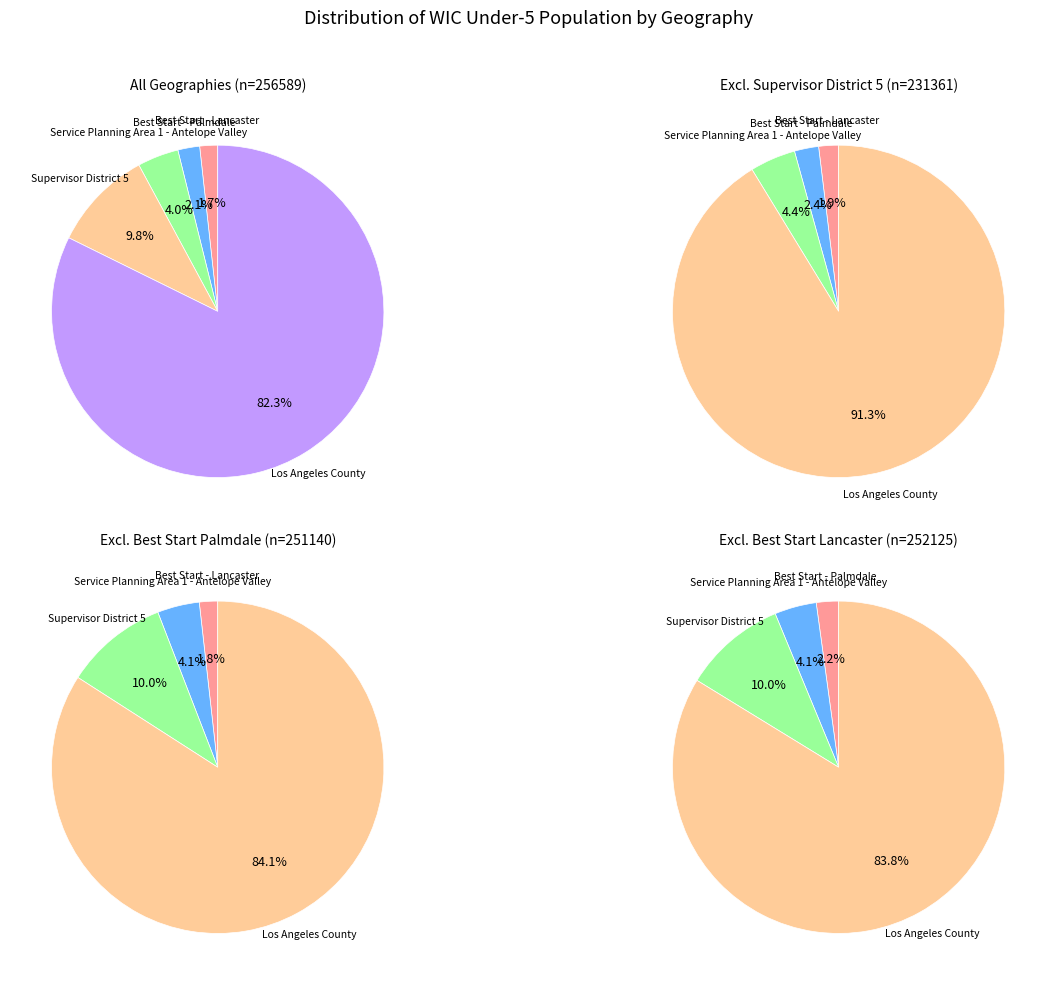

To the nearest percent, what is the difference between the Los Angeles County and Supervisor District 5 slice percentages?

72%